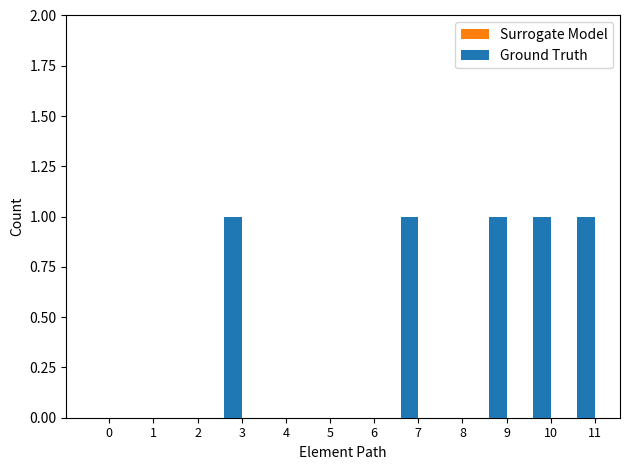

Reading right to left, list all the values displayed in this chart.

Surrogate Model: 0	0	0	0	0	0	0	0	1	0	0	0
Ground Truth: 1	1	1	0	1	0	0	0	1	0	0	0